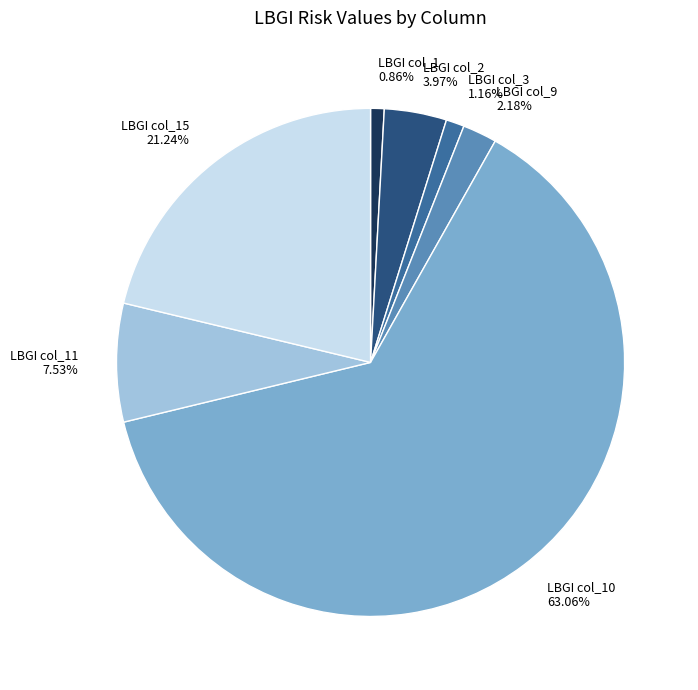

Approximately how many times larger is the value at LBGI col_2 compared to LBGI col_9?

1.8